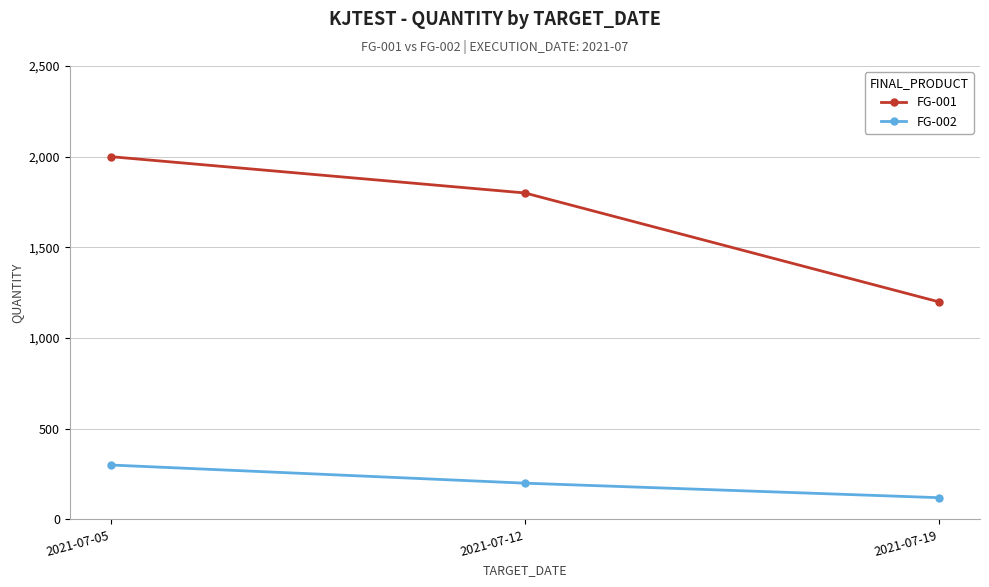

At which category does the chart reach its minimum across all series?

2021-07-19